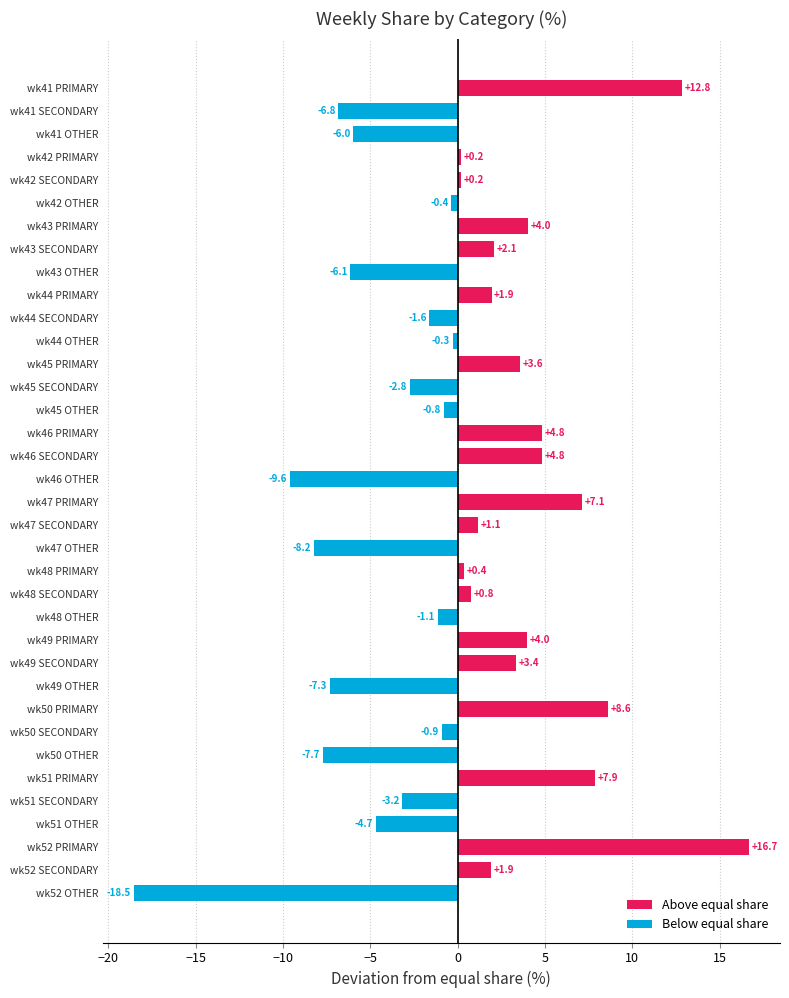

The value at wk51 OTHER is -4.7. True or false?

True